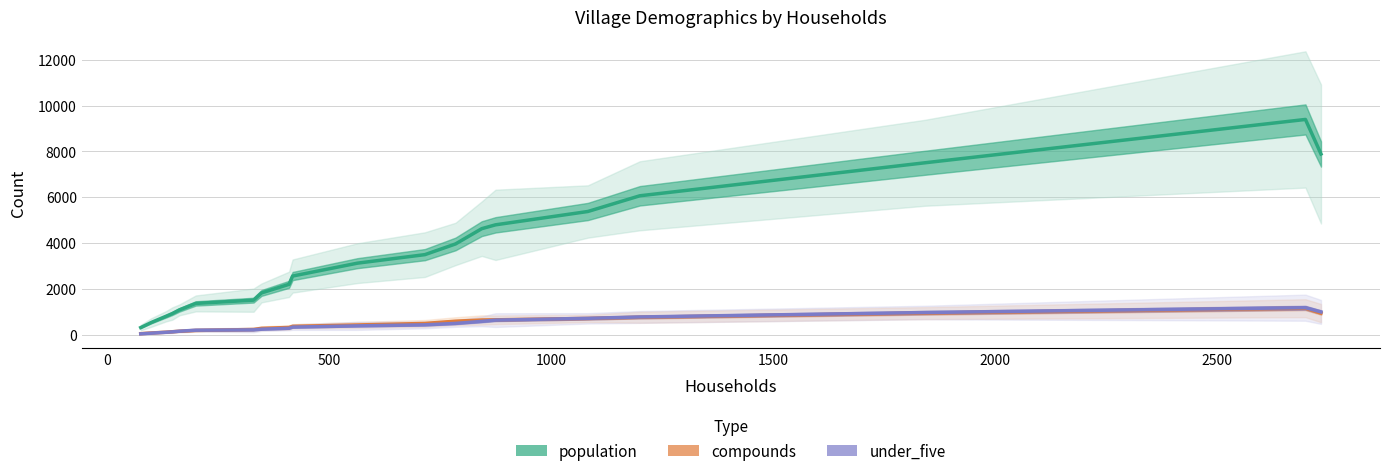

True or false: population has more than 1 points higher than both neighbors.

False